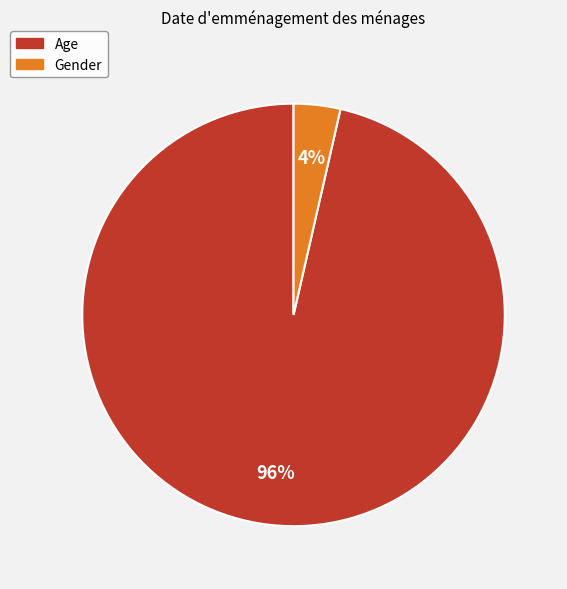

The Gender slice represents 4% of the pie. True or false?

True